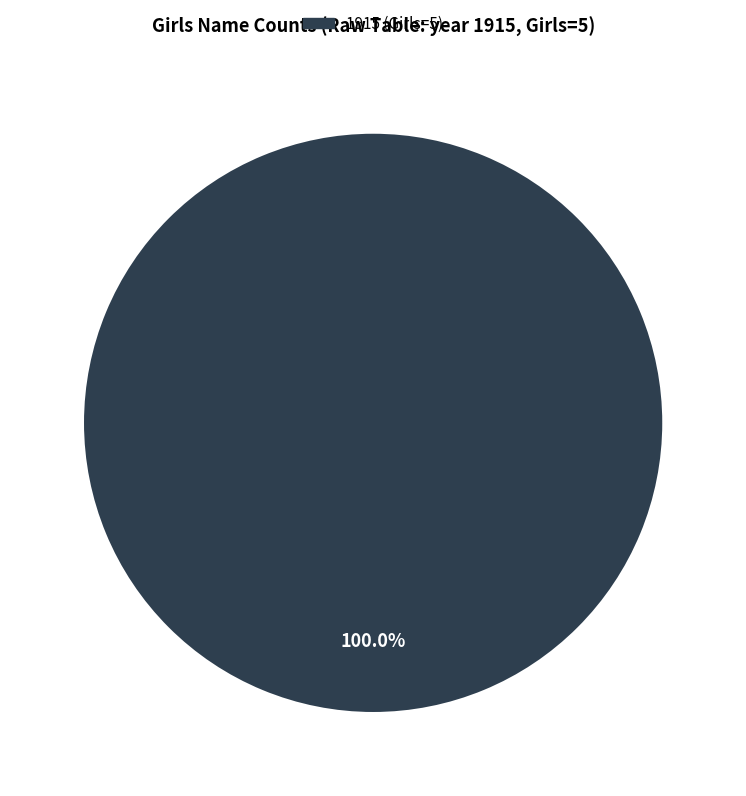

Count the number of slices in the pie.

1